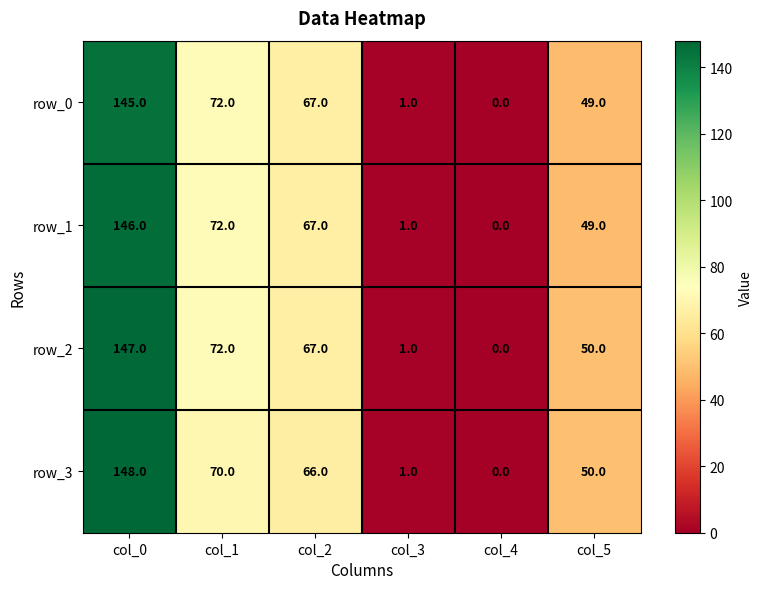

Reading right to left, extract all data points from this chart.

row_0: 49	0	1	67	72	145
row_1: 49	0	1	67	72	146
row_2: 50	0	1	67	72	147
row_3: 50	0	1	66	70	148